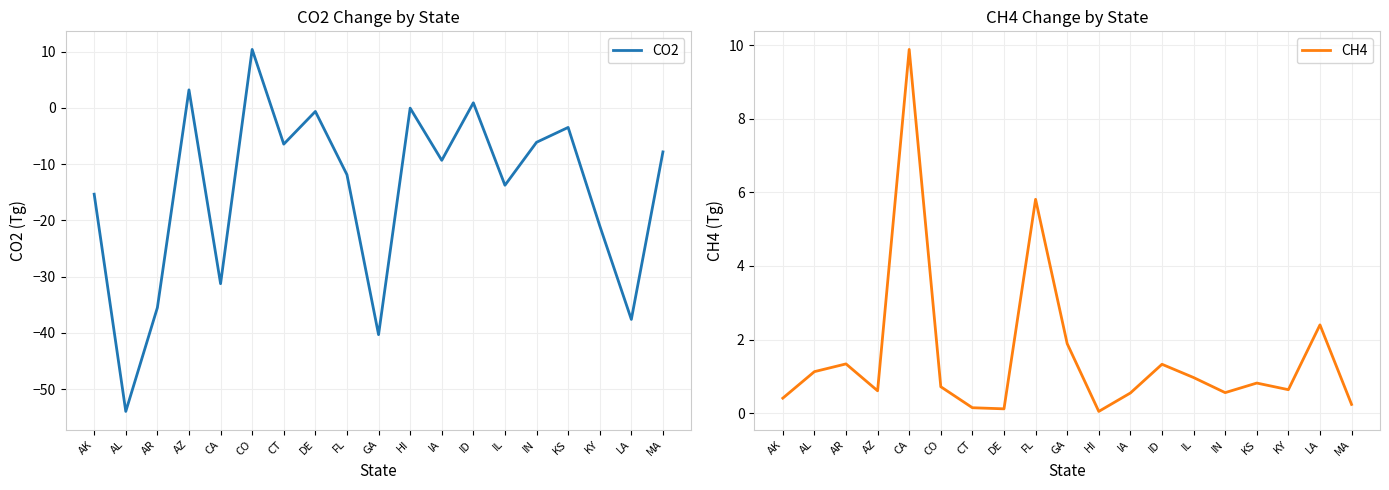

At which category does CO2 reach its first local valley?

AL